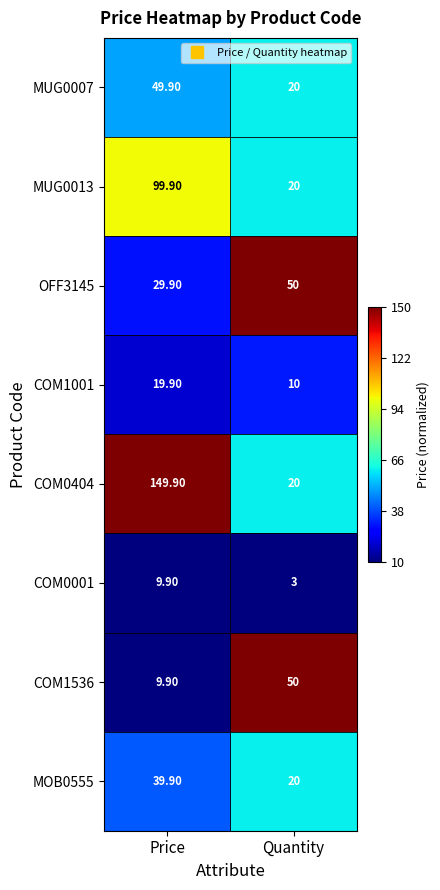

What is the average value of the MUG0013 series?

60.0